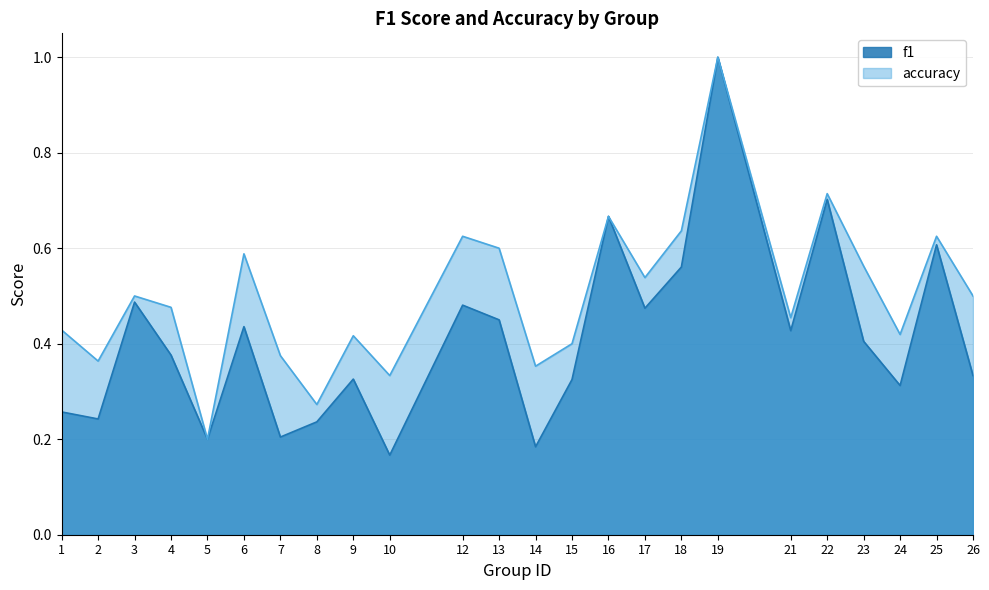

At which label is f1 closest to 0?

10